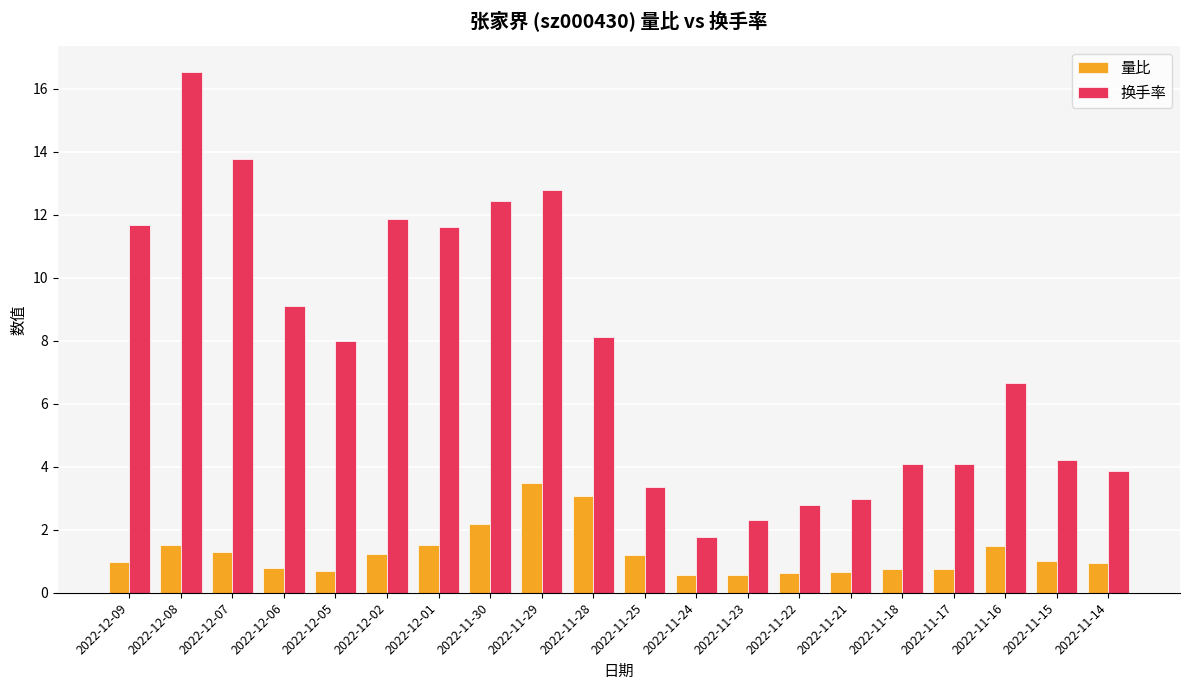

What is the lowest value of the 换手率 series?

1.8